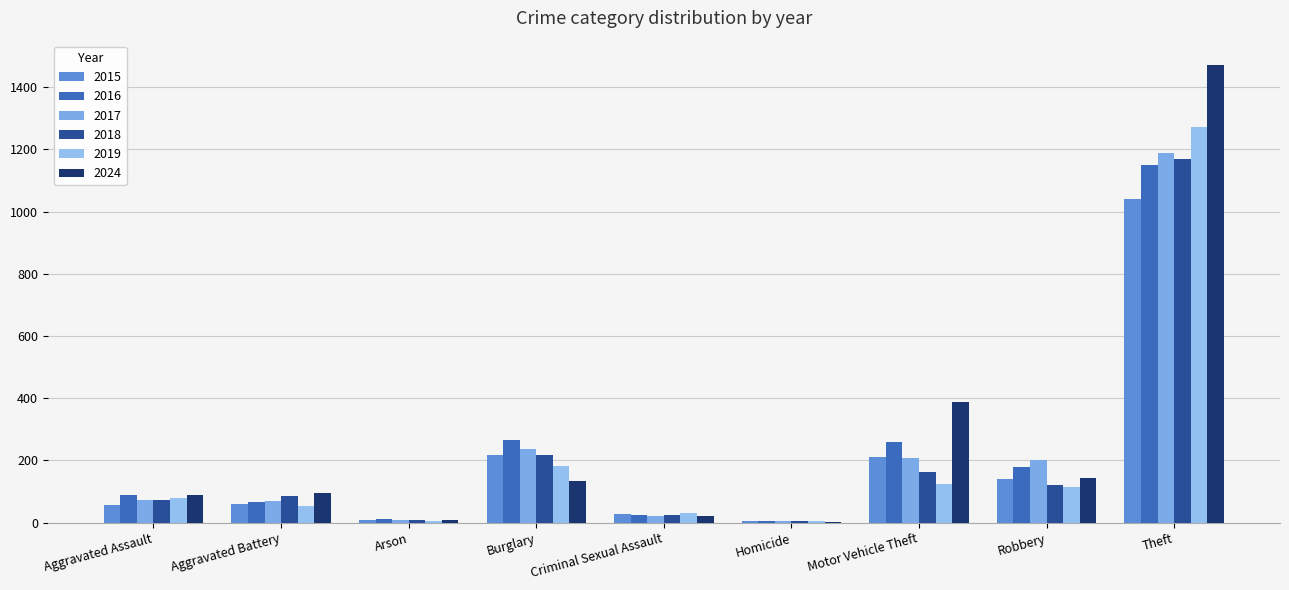

What position from the left is Theft?

9